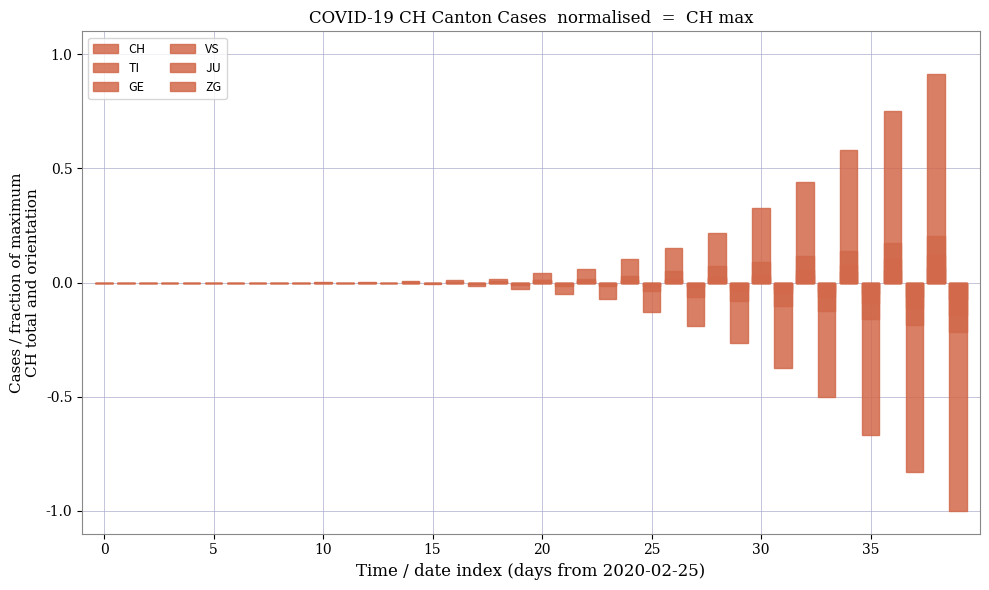

Rank the series by their maximum value, from highest to lowest.

CH, TI, GE, VS, ZG, JU